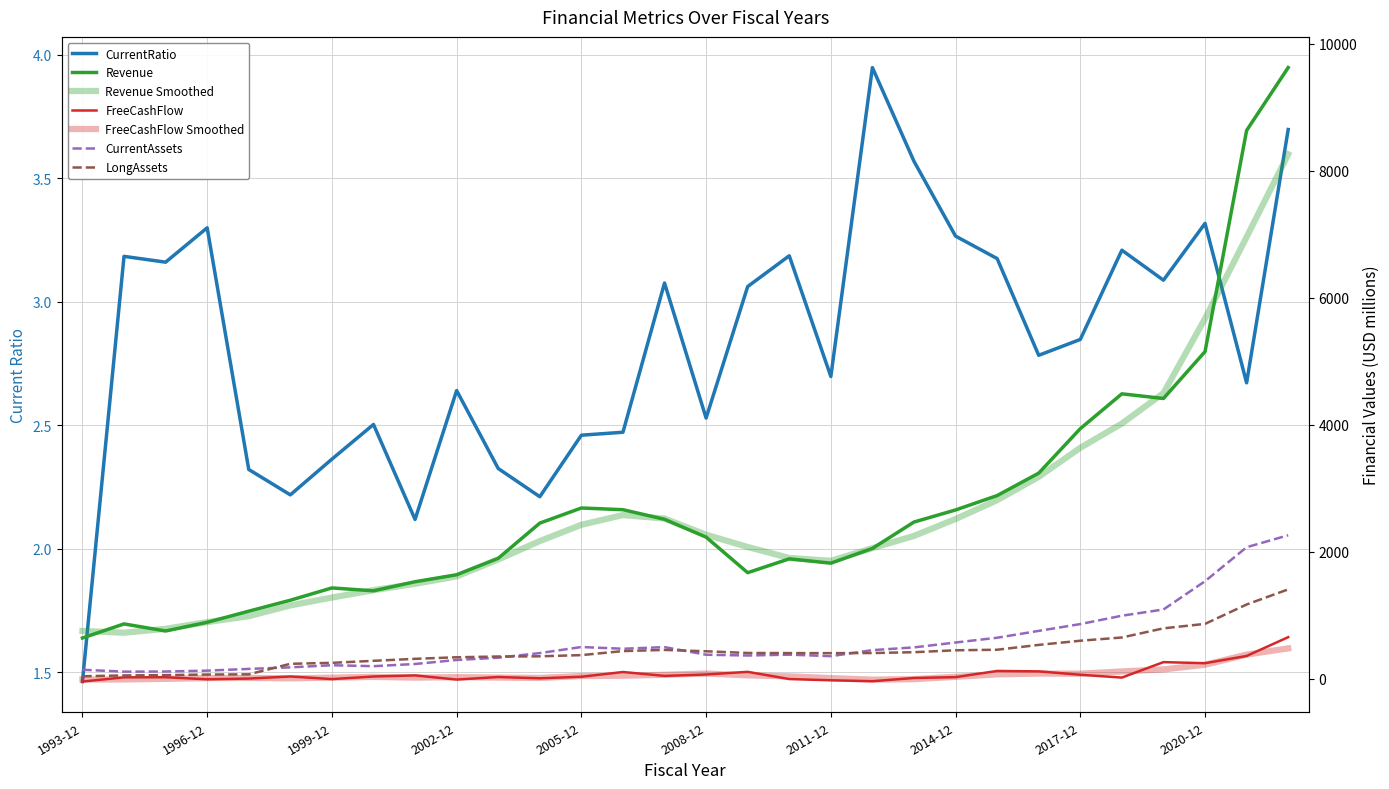

At which label is CurrentRatio closest to 2?

2001-12